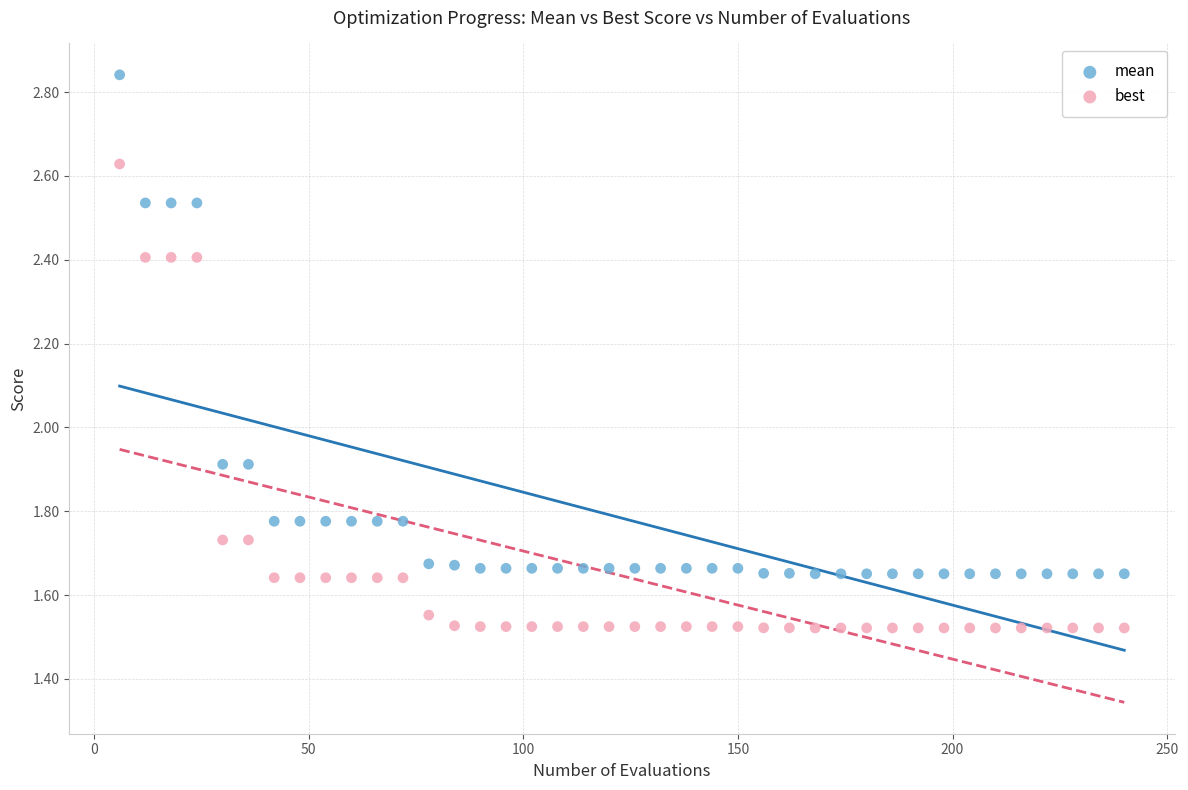

Which series contains the highest Y value?

mean